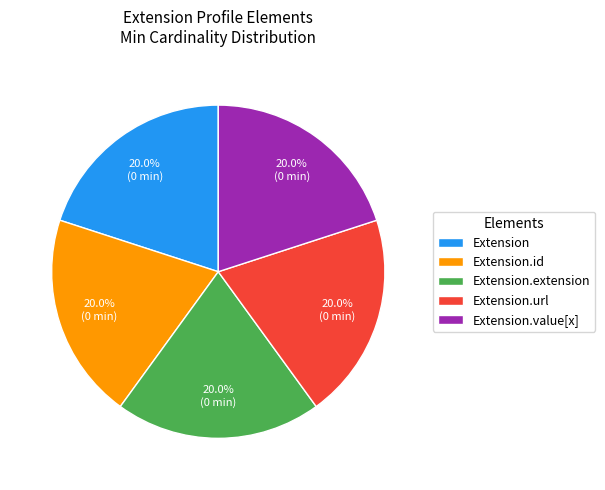

Combined, what portion of the pie is Extension.extension and Extension.url?

40.0%